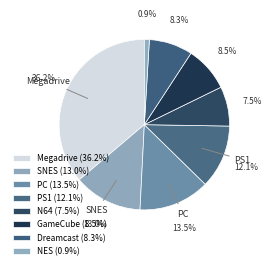

Count the number of slices in the pie.

8